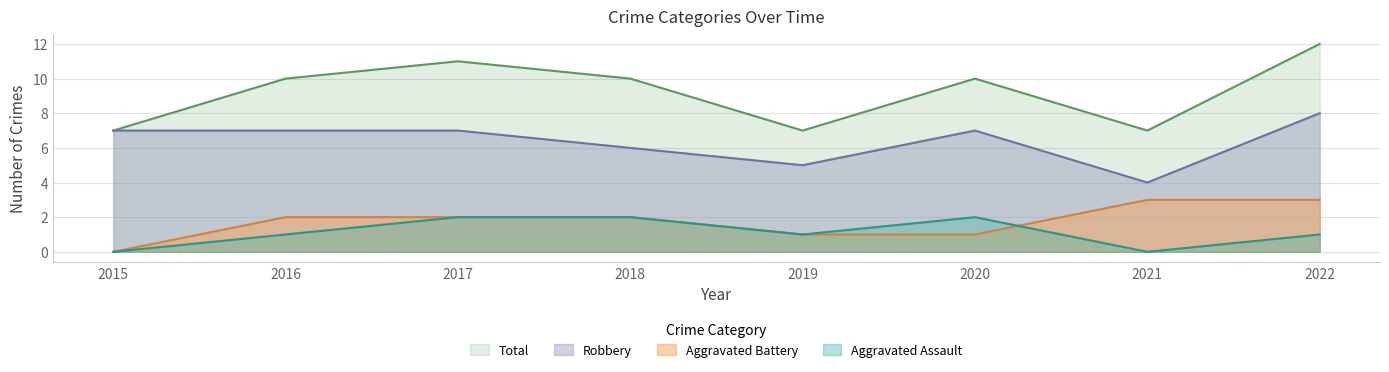

Count the number of categories in the chart.

8